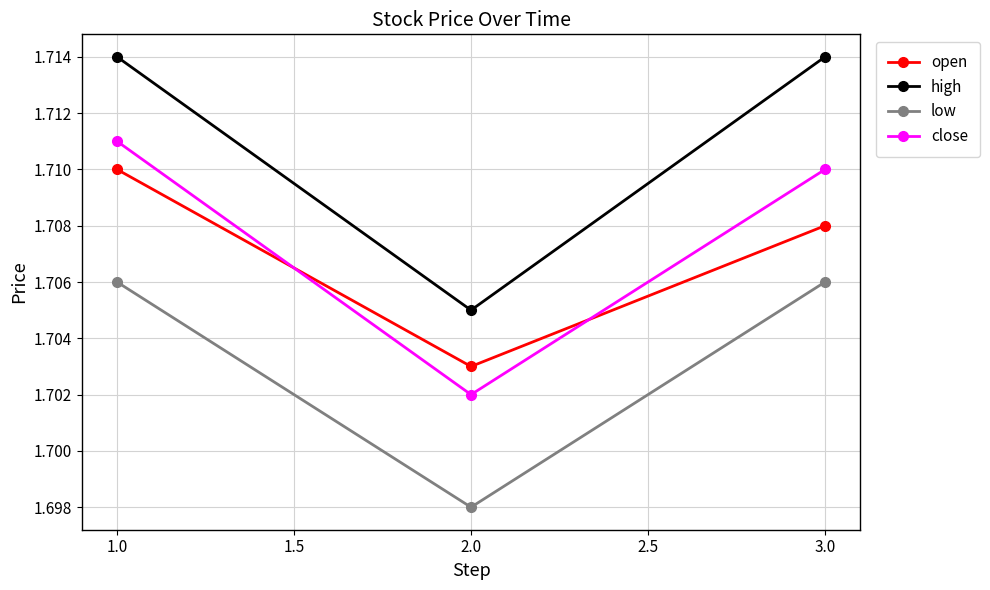

How many series are shown in this chart?

4